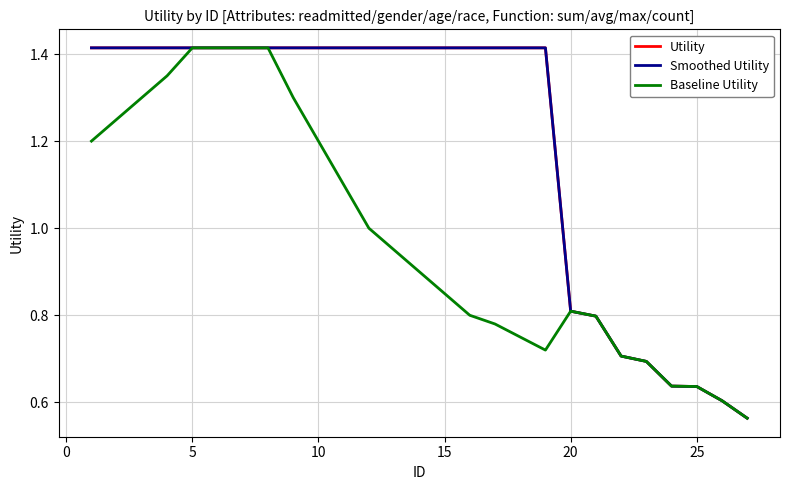

True or false: Utility has more than 2 points higher than both neighbors.

False